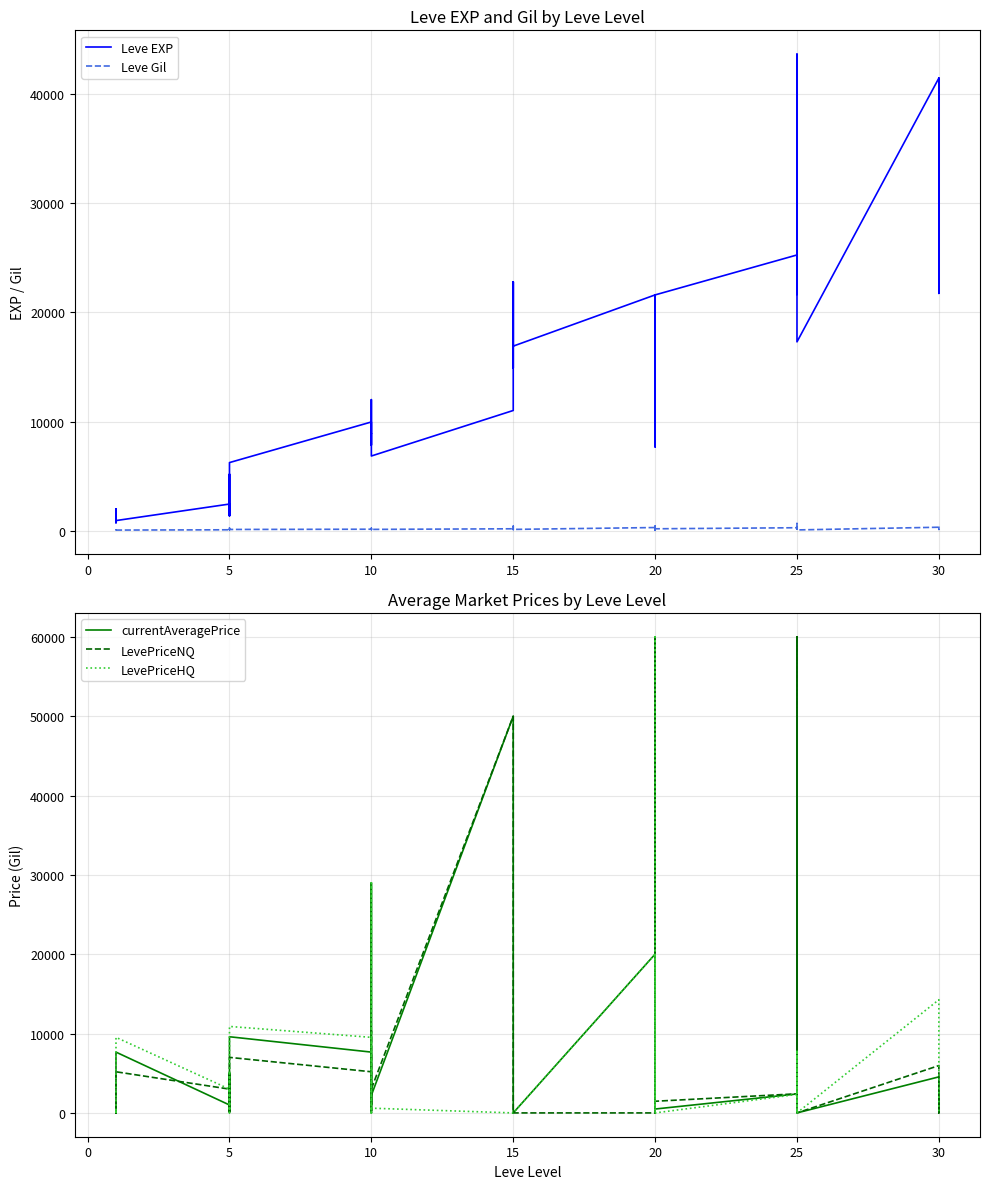

What is the maximum value for LevePriceHQ?

60000.0